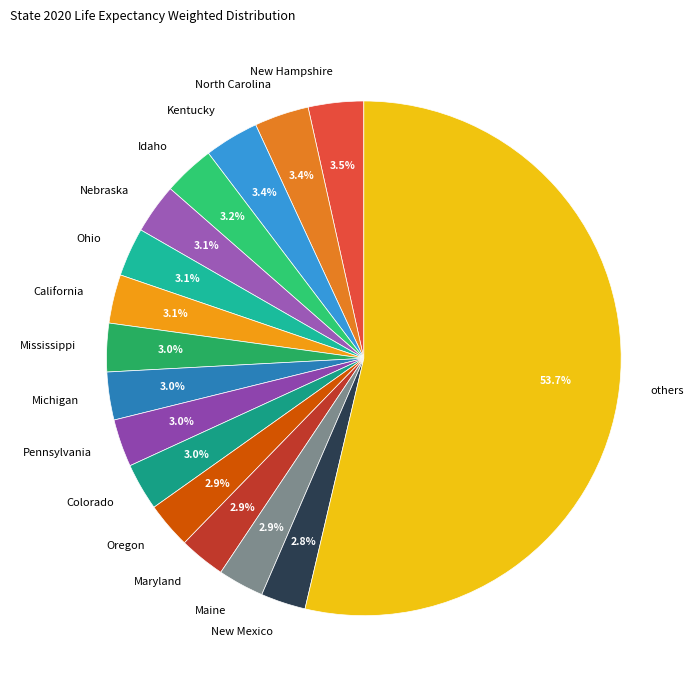

Combined, what portion of the pie is New Mexico and North Carolina?

6.2%